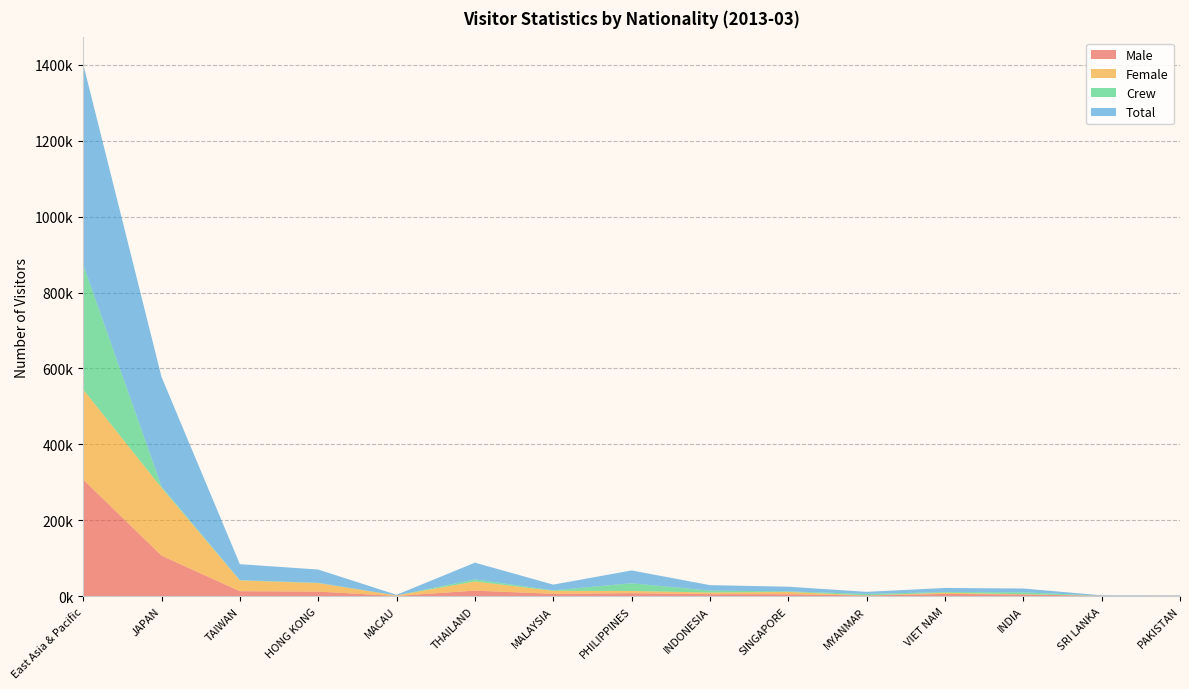

Reading right to left, what are all the values shown in this chart?

Male: PAKISTAN=773	SRI LANKA=762	INDIA=4245	VIET NAM=5703	MYANMAR=1541	SINGAPORE=5043	INDONESIA=5178	PHILIPPINES=7726	MALAYSIA=5951	THAILAND=14421	MACAU=445	HONG KONG=11801	TAIWAN=12837	JAPAN=106697	East Asia & Pacific=307237
Female: PAKISTAN=84	SRI LANKA=68	INDIA=609	VIET NAM=3109	MYANMAR=171	SINGAPORE=6034	INDONESIA=4195	PHILIPPINES=5784	MALAYSIA=7911	THAILAND=24135	MACAU=1248	HONG KONG=22445	TAIWAN=28485	JAPAN=178970	East Asia & Pacific=237428
Crew: PAKISTAN=68	SRI LANKA=210	INDIA=5135	VIET NAM=1887	MYANMAR=3903	SINGAPORE=1291	INDONESIA=5075	PHILIPPINES=20315	MALAYSIA=1270	THAILAND=5530	MACAU=8	HONG KONG=743	TAIWAN=780	JAPAN=3233	East Asia & Pacific=329078
Total: PAKISTAN=925	SRI LANKA=1040	INDIA=9989	VIET NAM=10699	MYANMAR=5615	SINGAPORE=12368	INDONESIA=14448	PHILIPPINES=33825	MALAYSIA=15132	THAILAND=44086	MACAU=1701	HONG KONG=34989	TAIWAN=42102	JAPAN=288900	East Asia & Pacific=528814